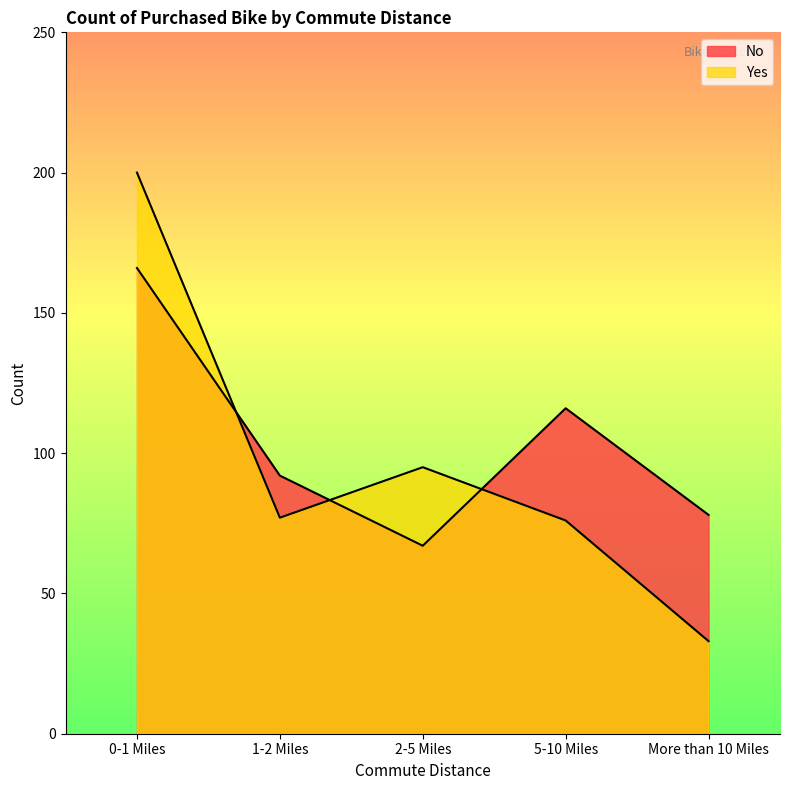

Where is No nearest to the value 116?

5-10 Miles